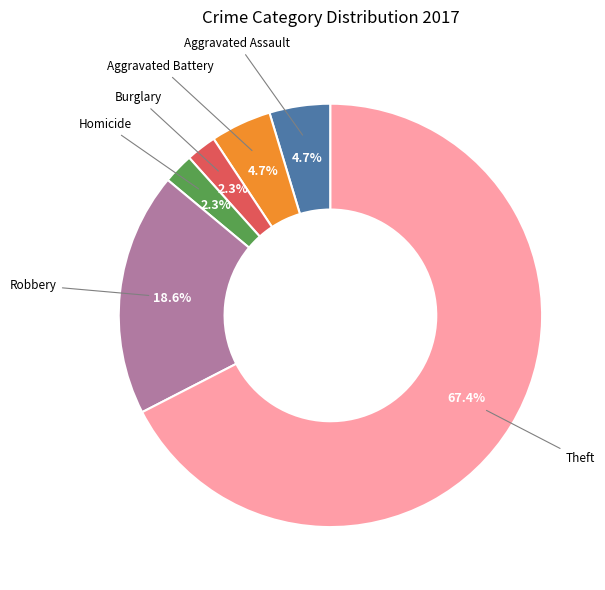

Is there any slice that represents more than half of the pie?

Yes